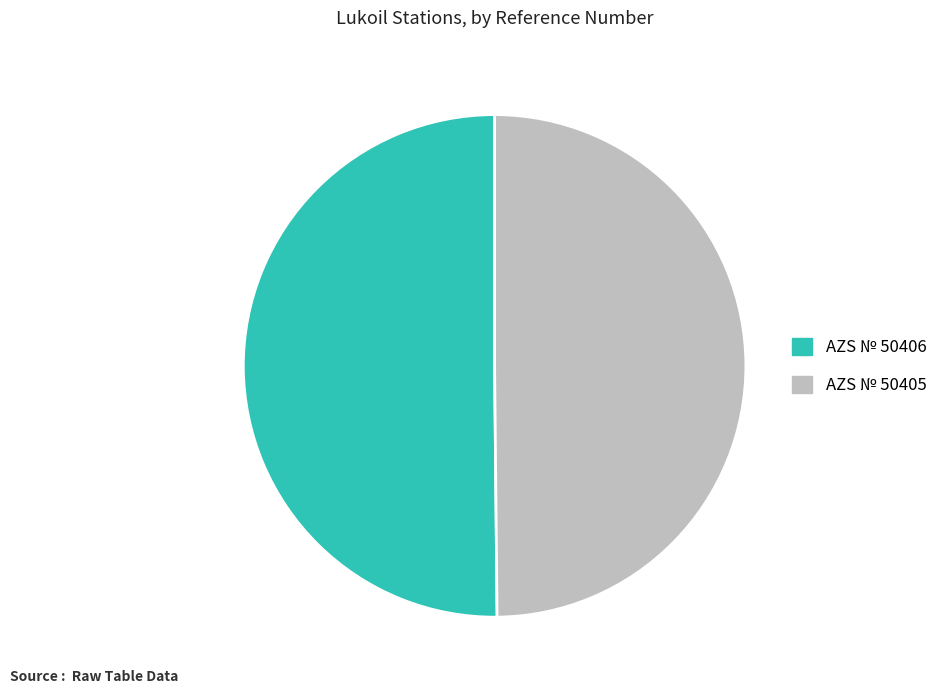

Count the number of slices in the pie.

2